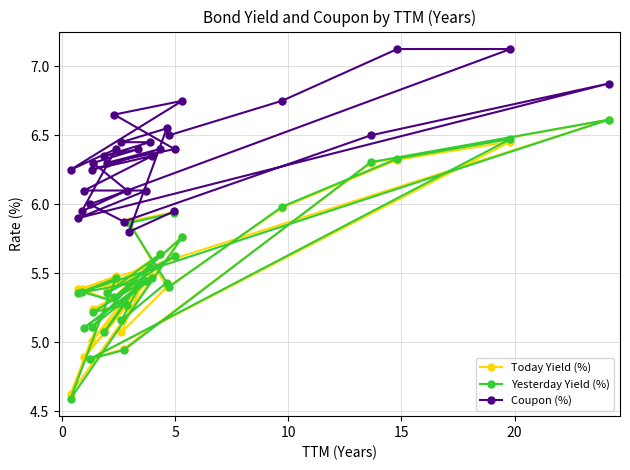

What is the greatest value displayed?

7.1